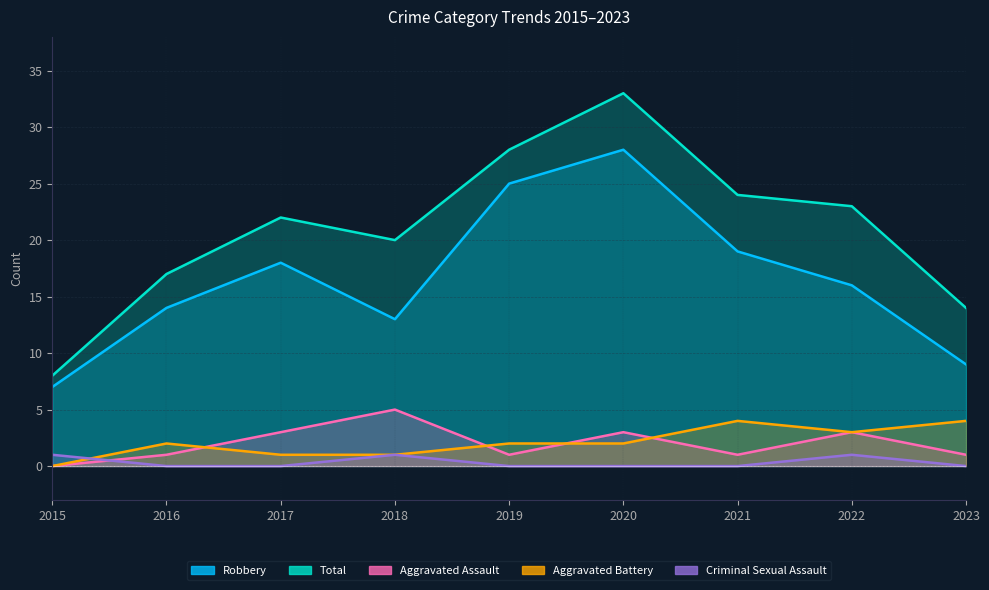

What is the total value across all series at 2017?

44